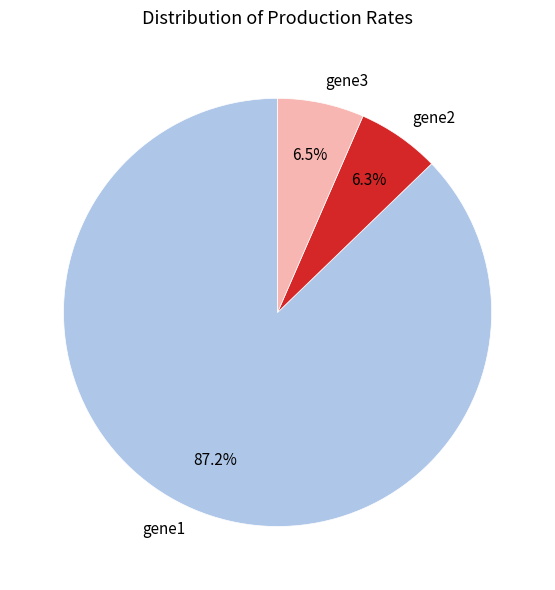

What is the total percentage of gene1 and gene2?

93.5%